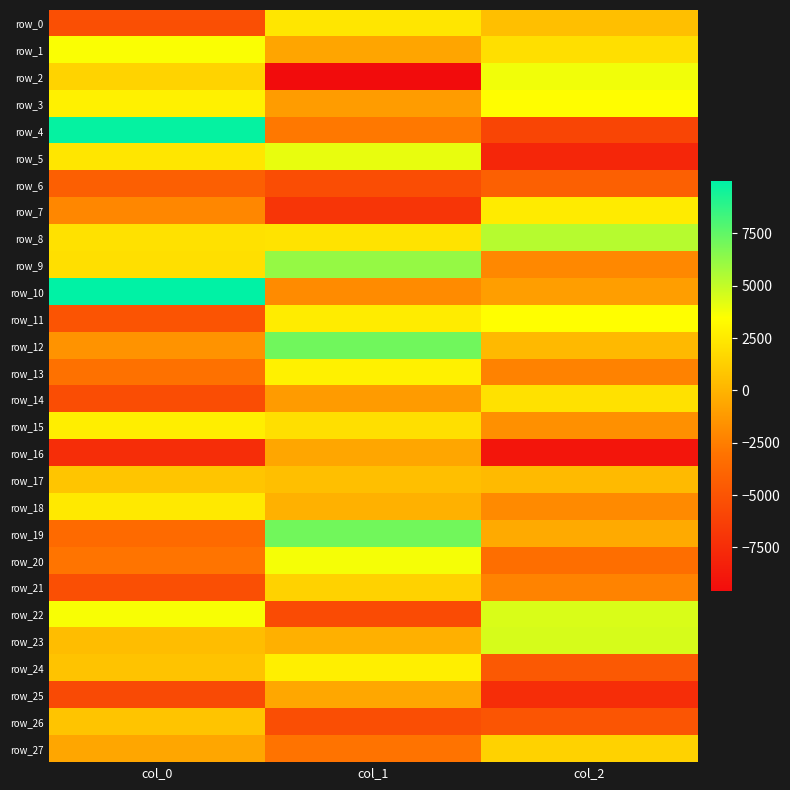

List the series in order of their peak value, highest first.

row_10, row_4, row_12, row_19, row_9, row_8, row_23, row_22, row_5, row_2, row_20, row_1, row_11, row_3, row_13, row_24, row_15, row_7, row_18, row_0, row_14, row_21, row_27, row_17, row_26, row_25, row_16, row_6